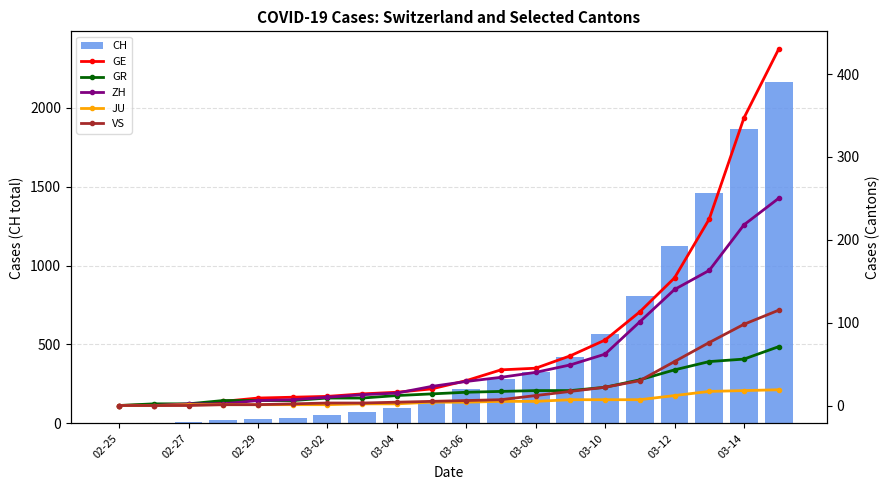

At how many categories does at least one series exceed 1955?

1